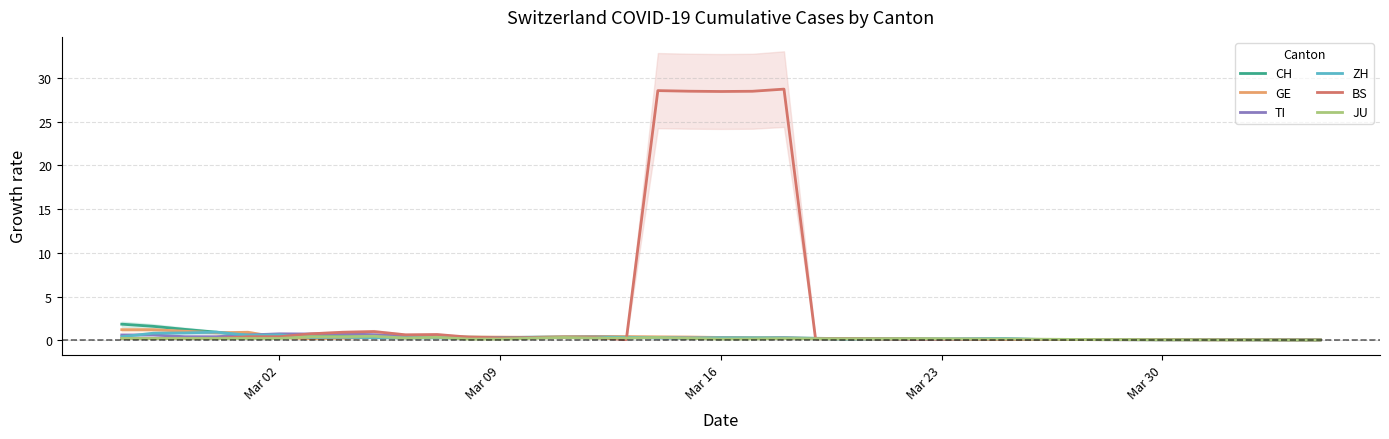

Is the value of CH at 22 greater than the value of BS at Mar 30?

No